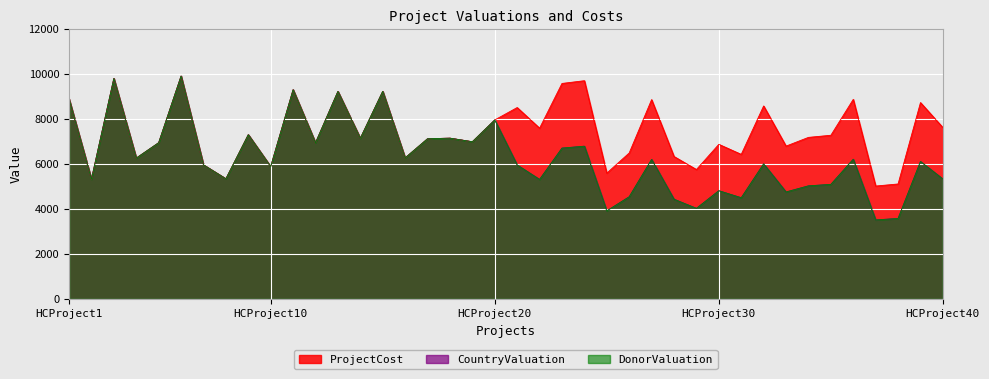

Rank the series at HCProject24 from lowest to highest value.

DonorValuation, CountryValuation, ProjectCost